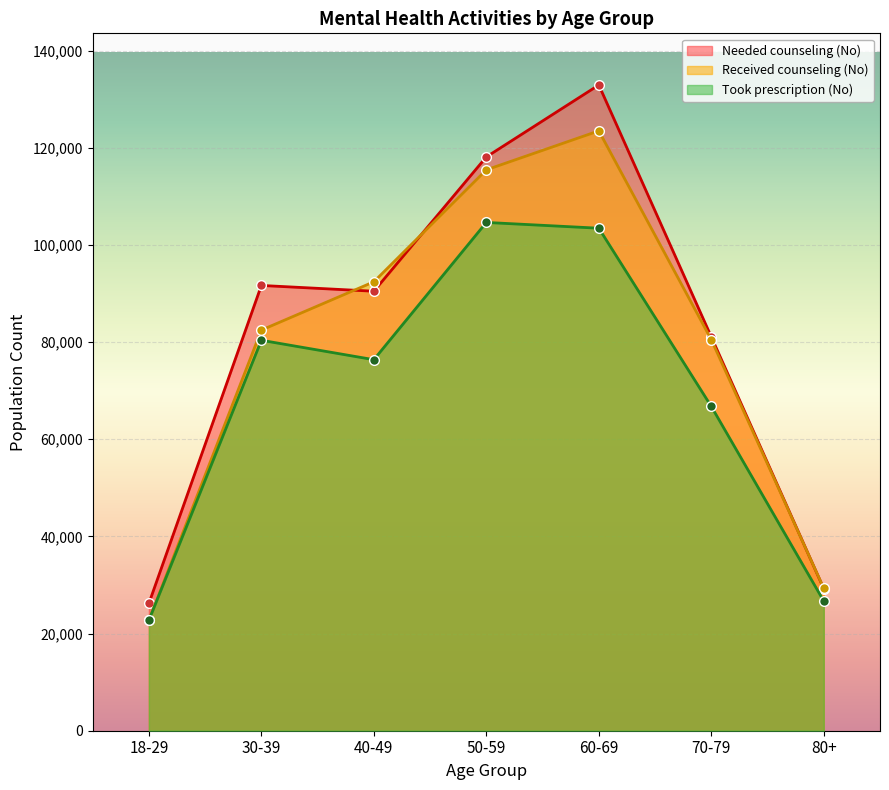

The Took prescription (No) series shows 76376 at 40-49. True or false?

True